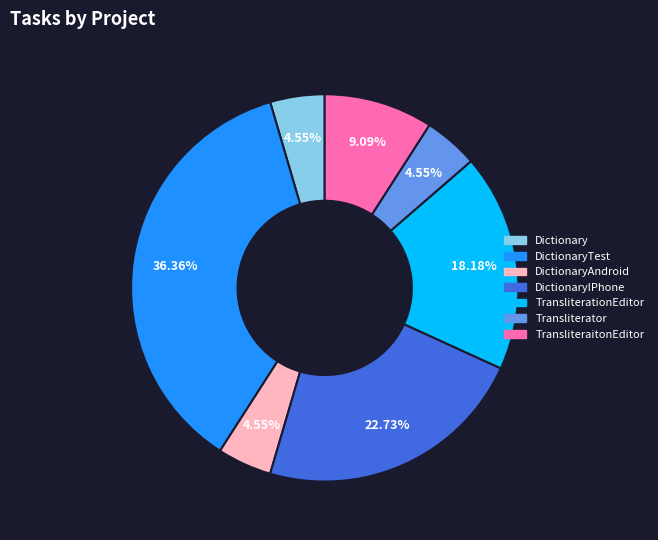

What percentage is the DictionaryTest slice, to the nearest percent?

36%